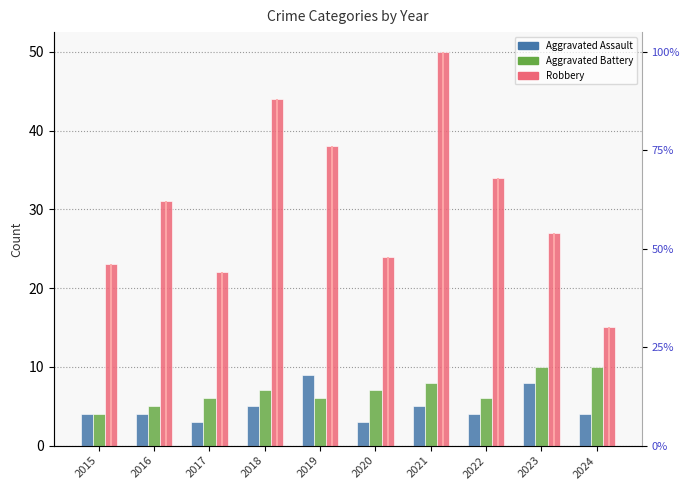

Where is Aggravated Assault nearest to the value 6?

2018